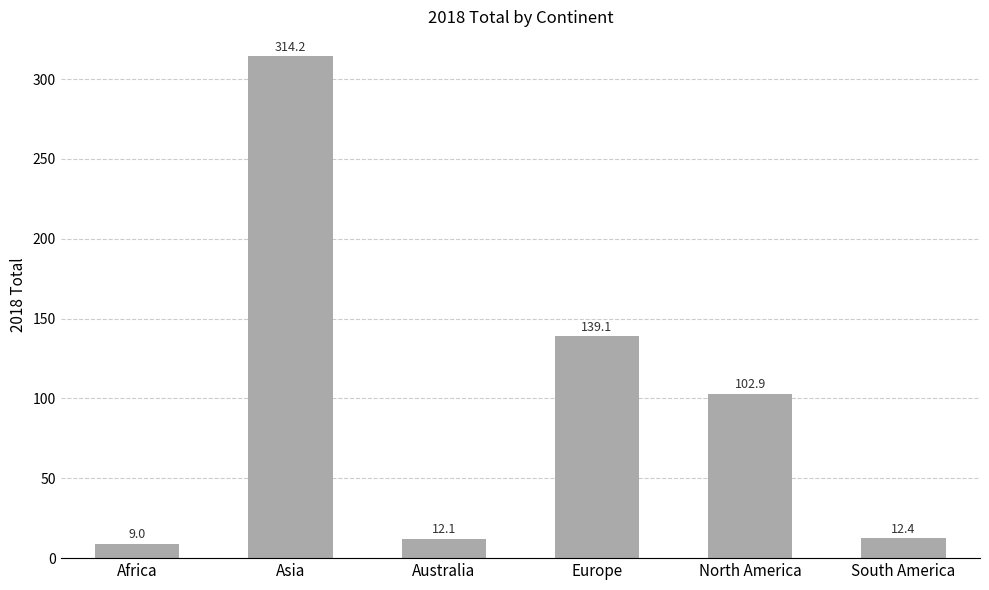

The chart shows a value of 148.8 at North America. True or false?

False